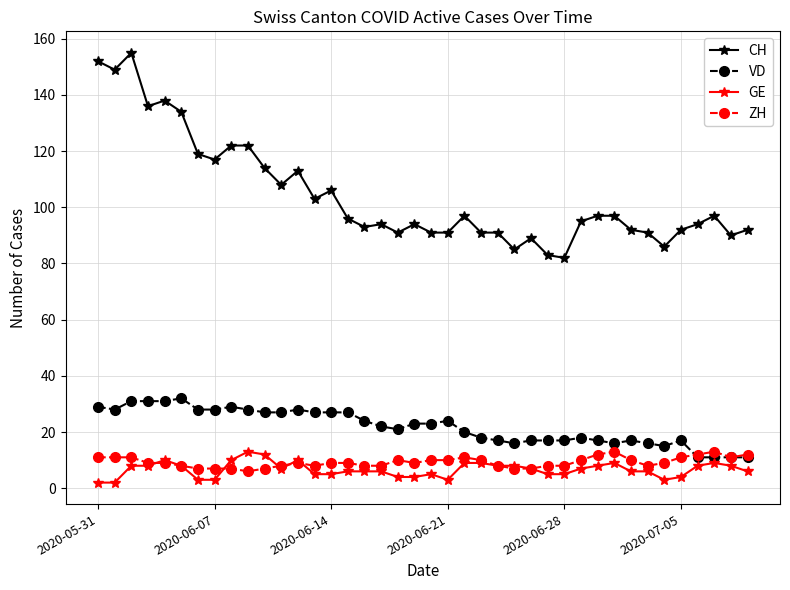

What is the maximum value shown in the chart?

155